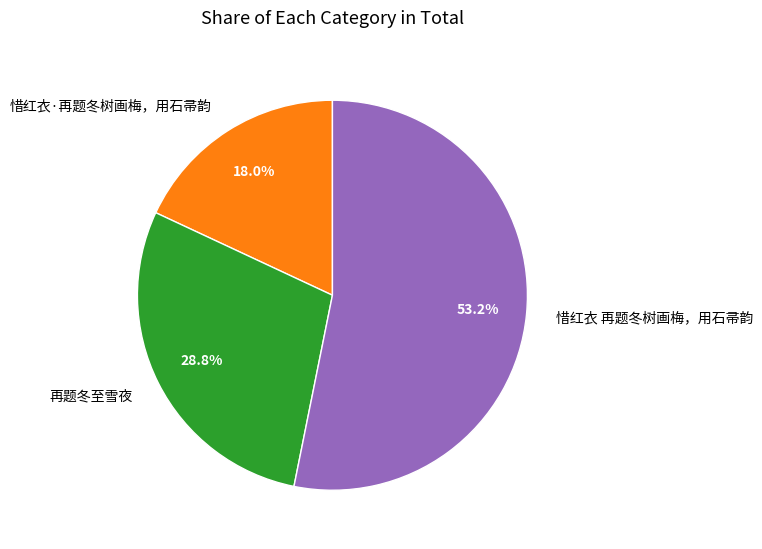

The 再题冬至雪夜 slice represents 43% of the pie. True or false?

False